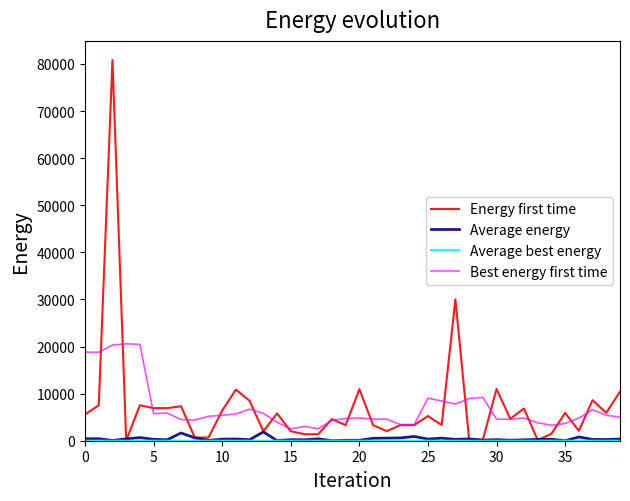

Which series has the largest range (max minus min)?

Energy first time